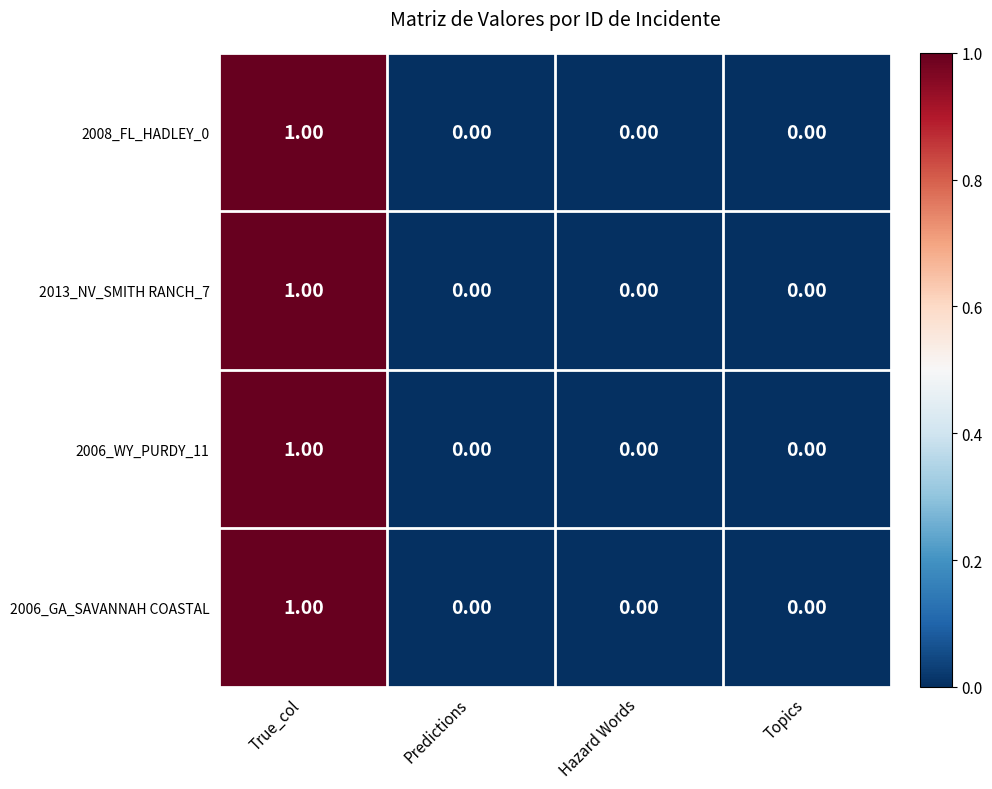

How many distinct data groups are displayed?

4